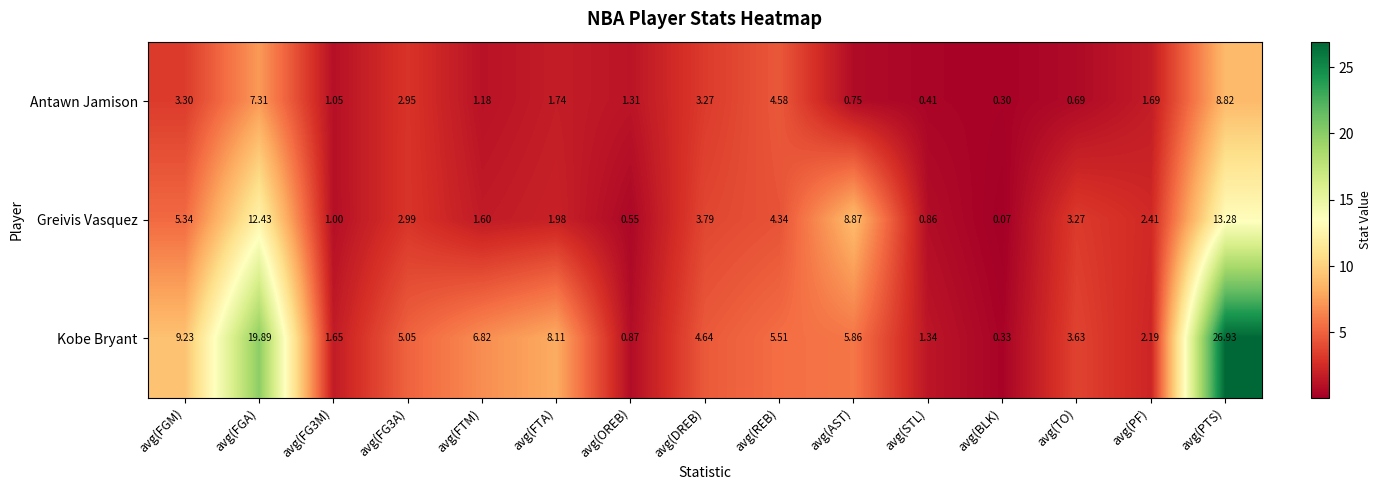

Which label corresponds to the largest value in the chart?

avg(PTS)